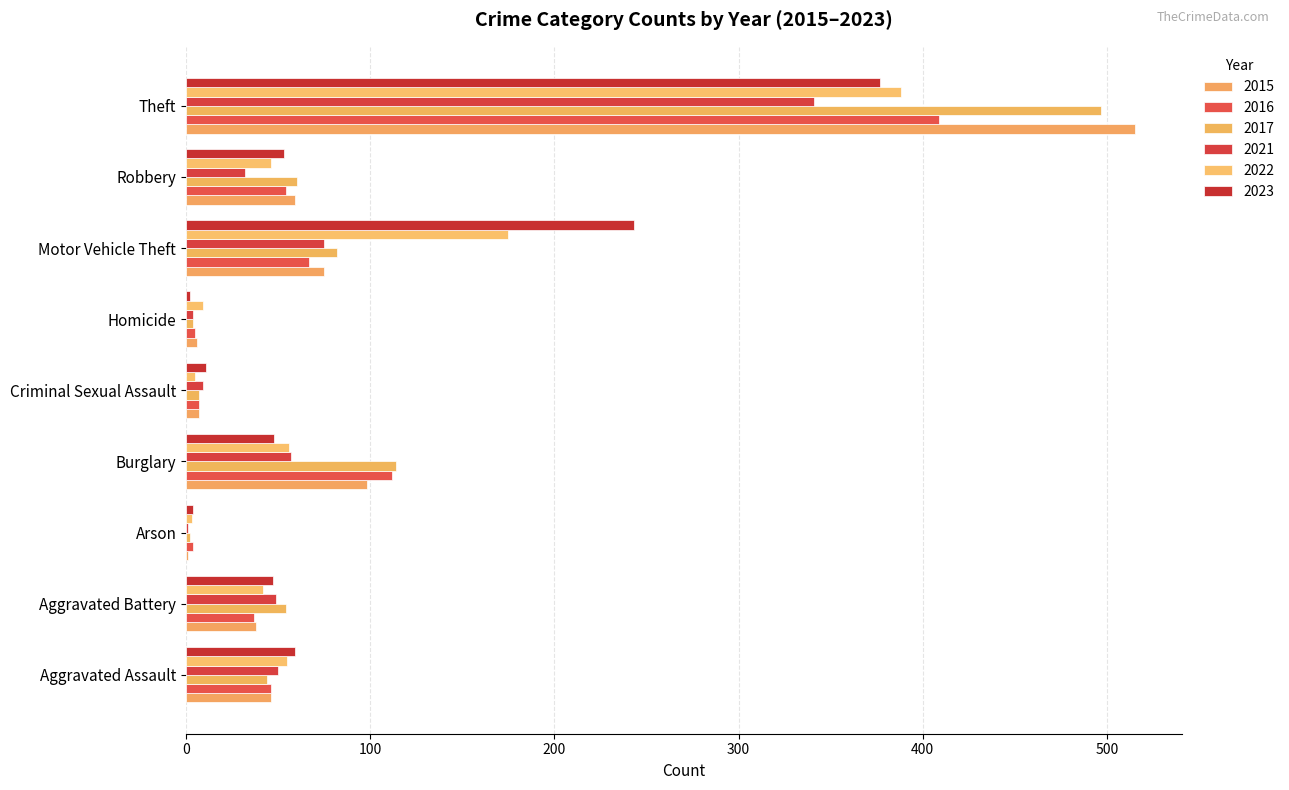

What value does the 2017 series have at Motor Vehicle Theft, to the nearest 5?

80